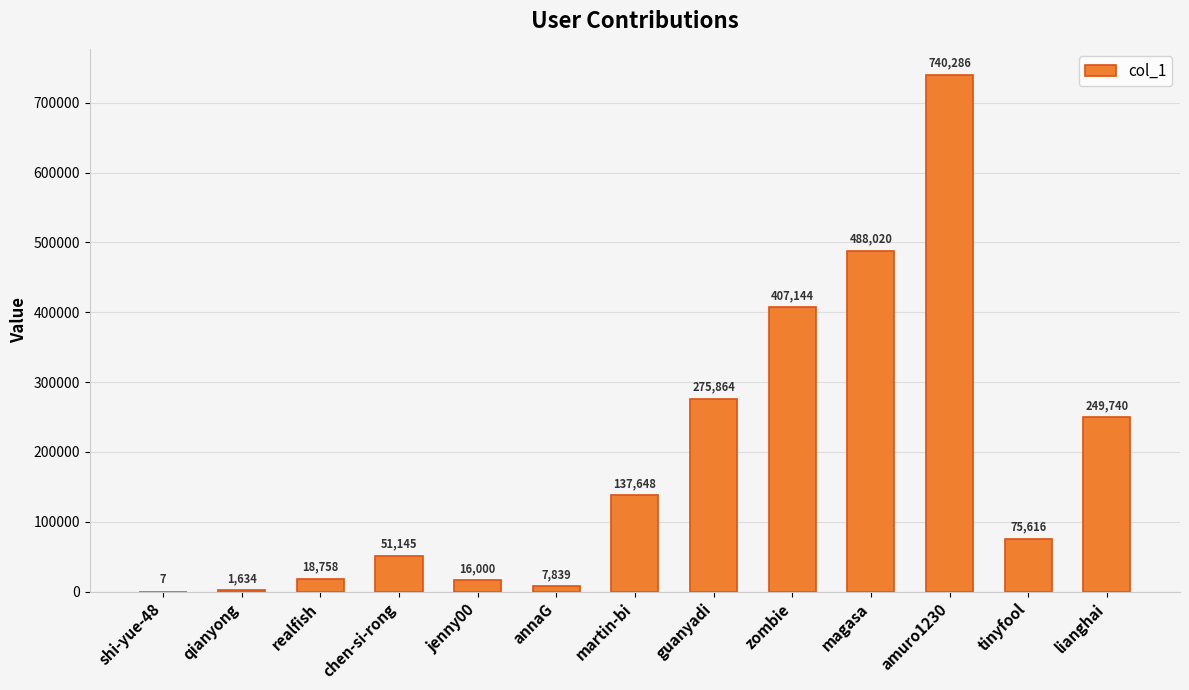

Reading left to right, list all the values displayed in this chart.

shi-yue-48=7	qianyong=1634	realfish=18758	chen-si-rong=51145	jenny00=16000	annaG=7839	martin-bi=137648	guanyadi=275864	zombie=407144	magasa=488020	amuro1230=740286	tinyfool=75616	lianghai=249740